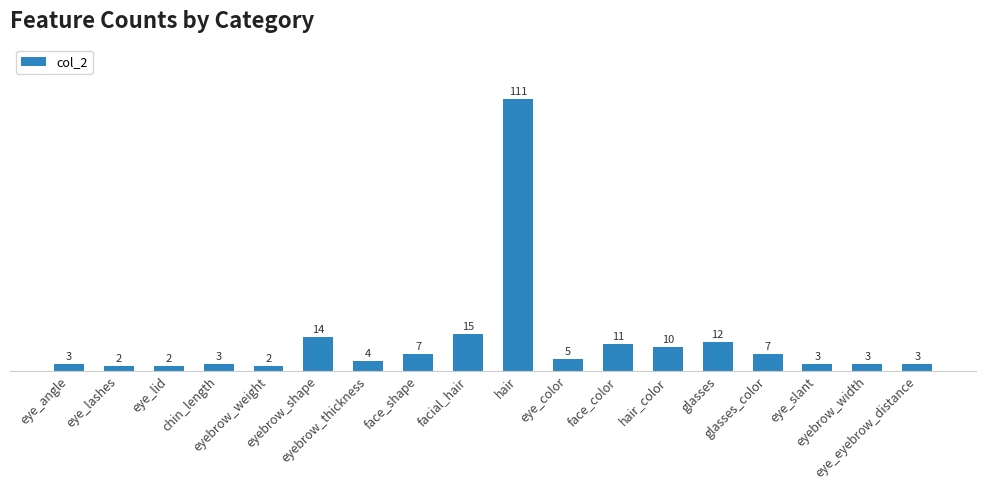

What is the greatest value displayed?

111